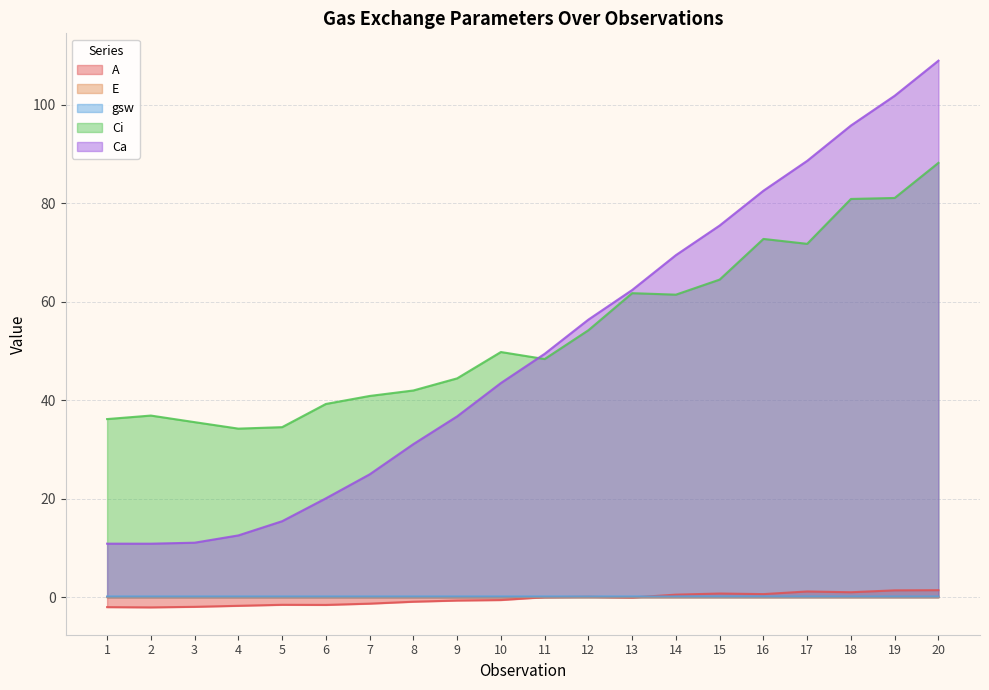

At which category is the sum across all series the highest?

20